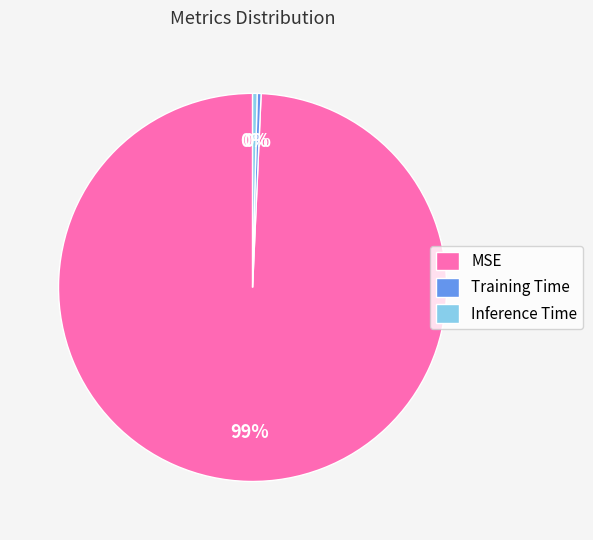

Which has a higher value, Inference Time or MSE?

MSE